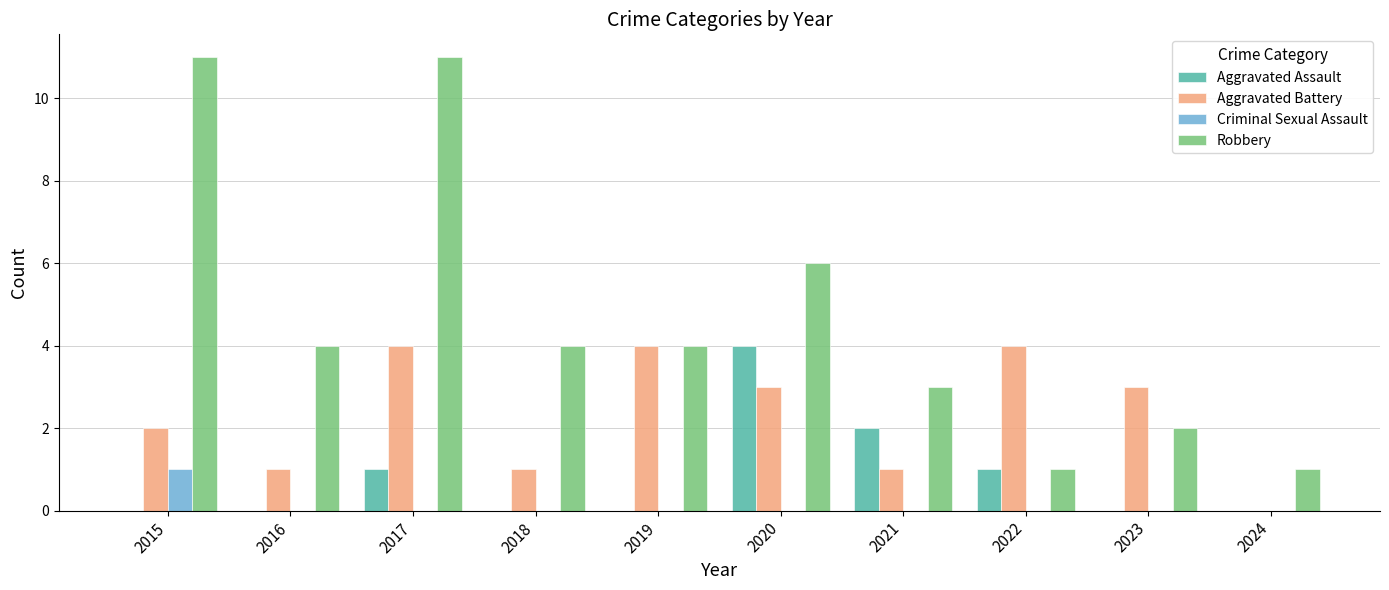

Where is Robbery nearest to the value 6?

2020